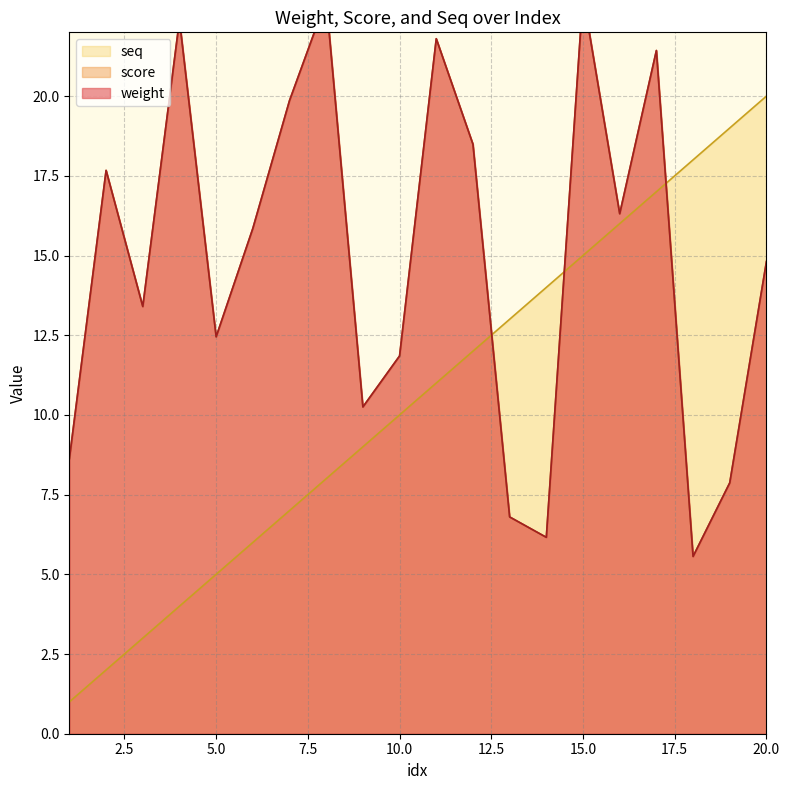

At 18, list the series in order from largest to smallest.

seq, weight, score